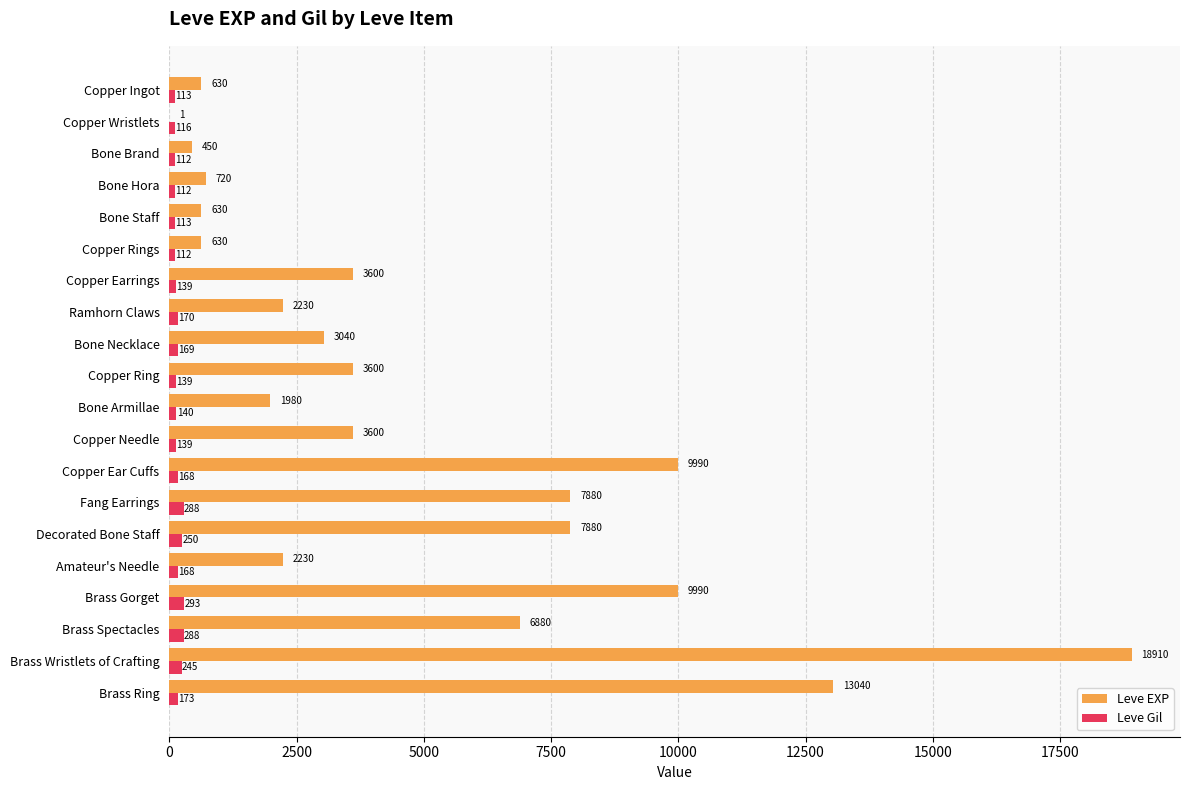

True or false: Leve Gil has a value of 245 at Brass Wristlets of Crafting.

True